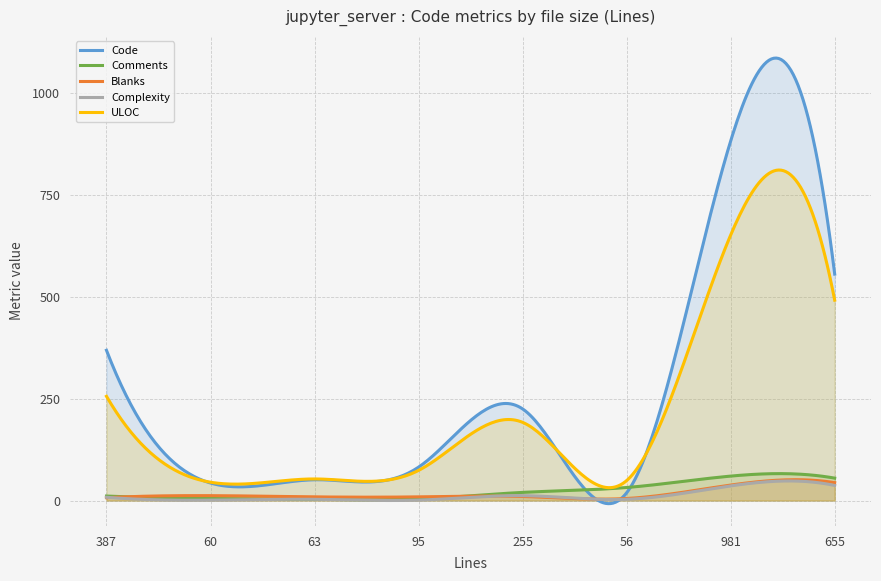

True or false: ULOC has more than 2 interior local peaks.

True